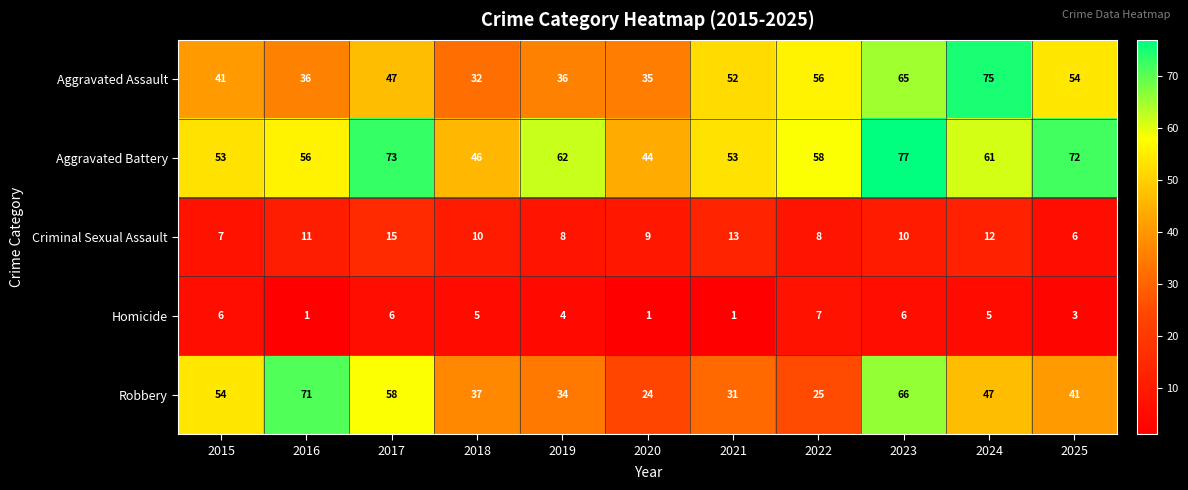

At 2020, list the series in order from smallest to largest.

Homicide, Criminal Sexual Assault, Robbery, Aggravated Assault, Aggravated Battery